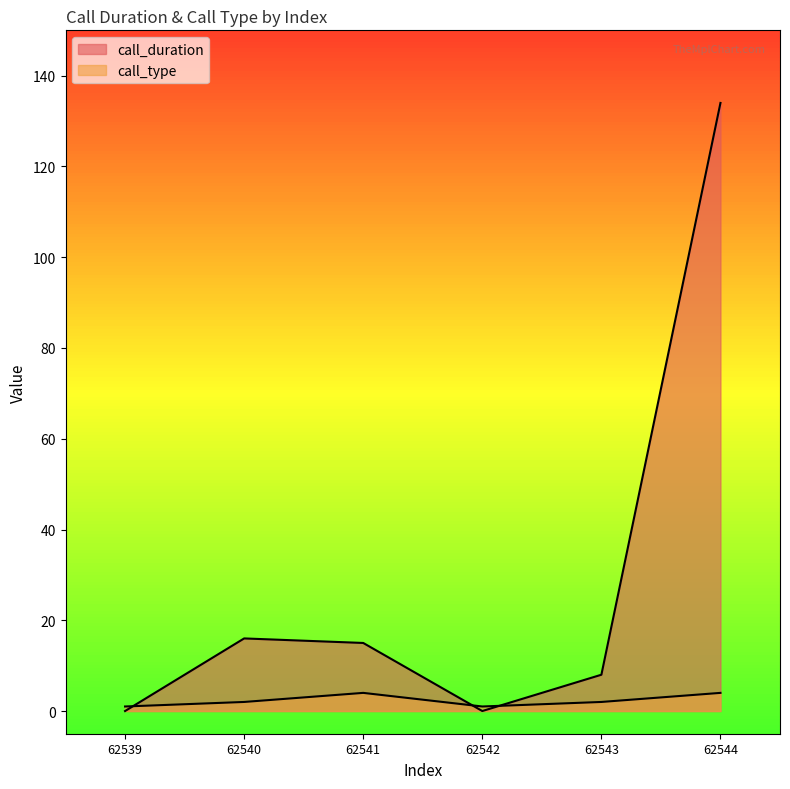

At which category does call_duration reach its first local peak?

62540